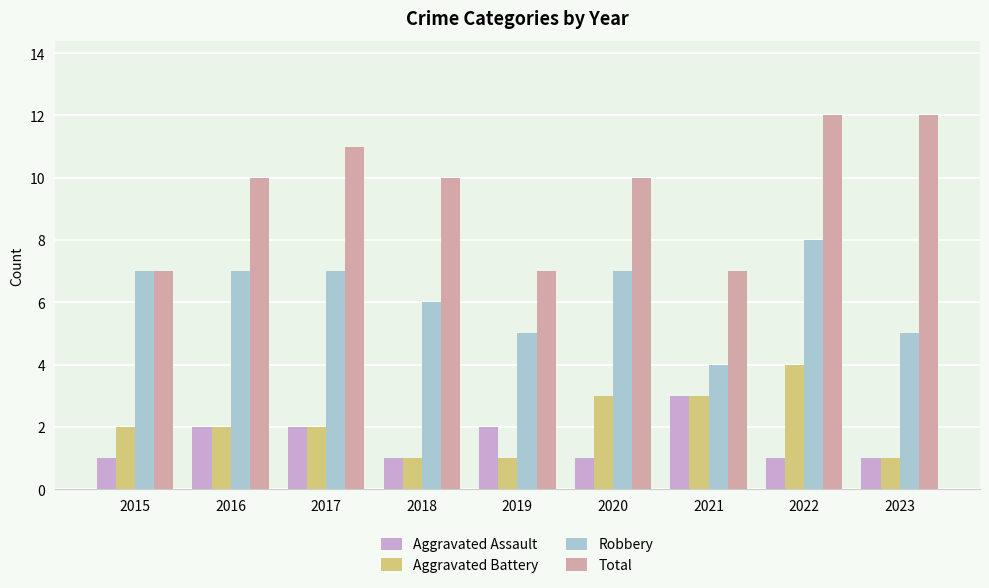

List the series in order of their peak value, lowest first.

Aggravated Assault, Aggravated Battery, Robbery, Total